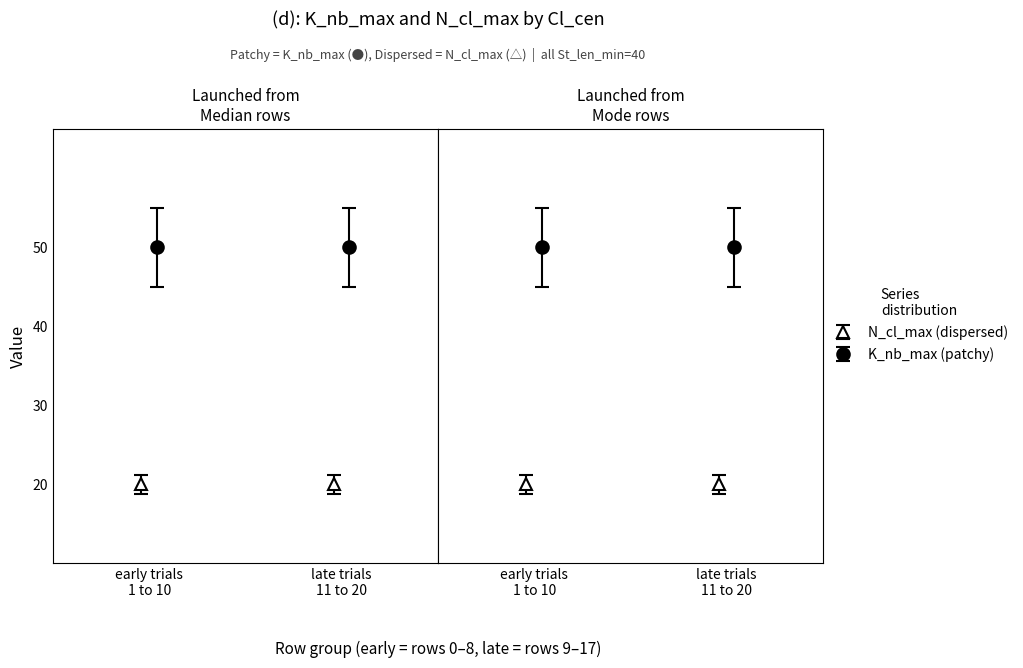

Is it true that K_nb_max equals 22 at 7?

False